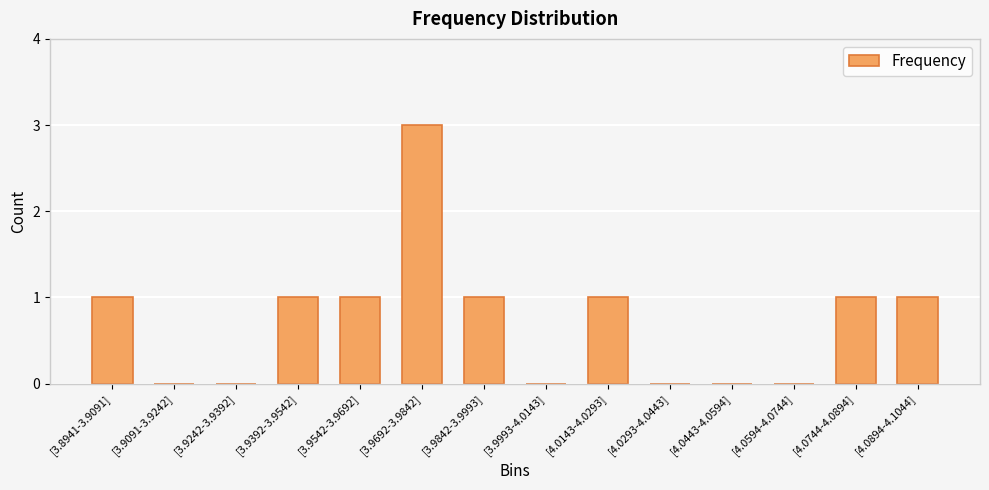

Is it true that the value at [4.0443-4.0594] is 2?

False